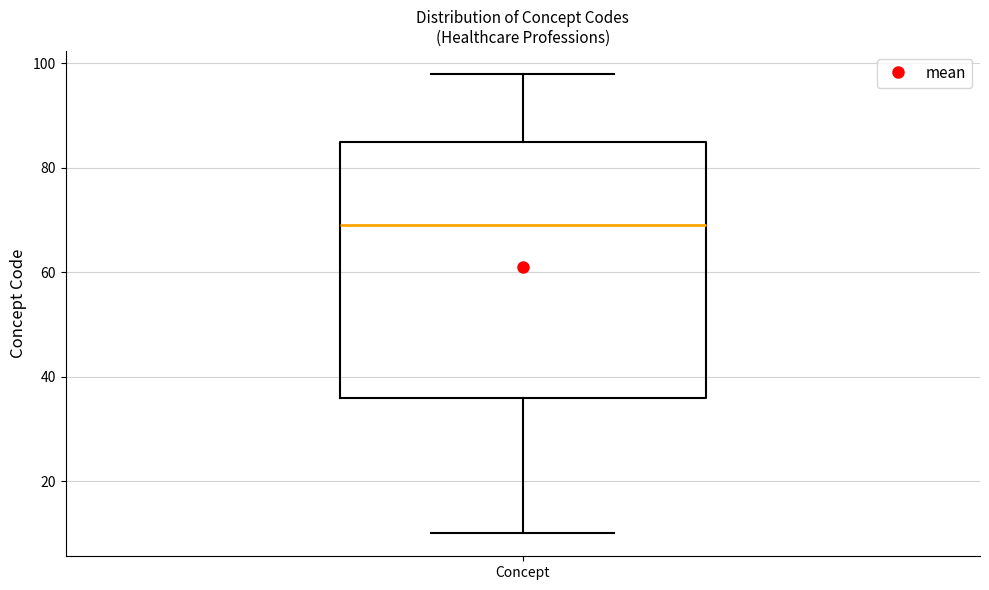

Read this box plot against the y-axis: the position of the median line, the range covered by the box, and the ends of both whiskers. The values are not printed on the chart, so give them approximately, as read against the axis.

median 70, box 36 to 86, whiskers 10 to 98